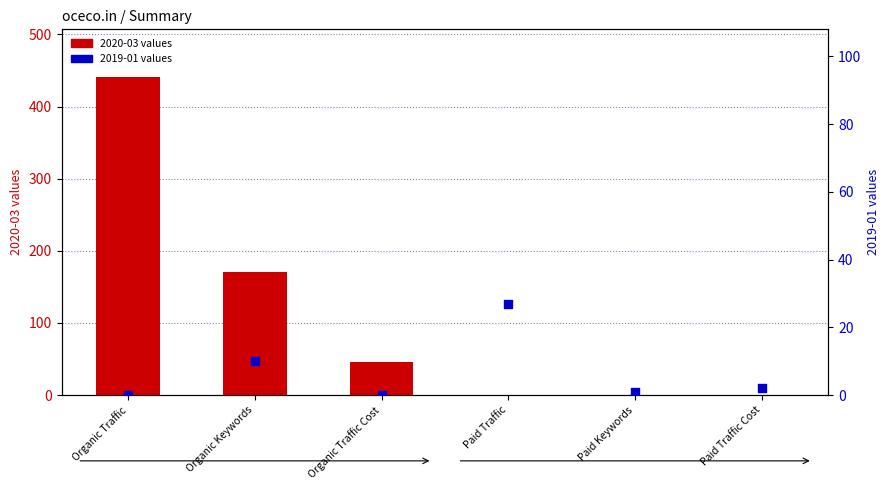

Which series reaches the minimum Y coordinate?

2020-03 values